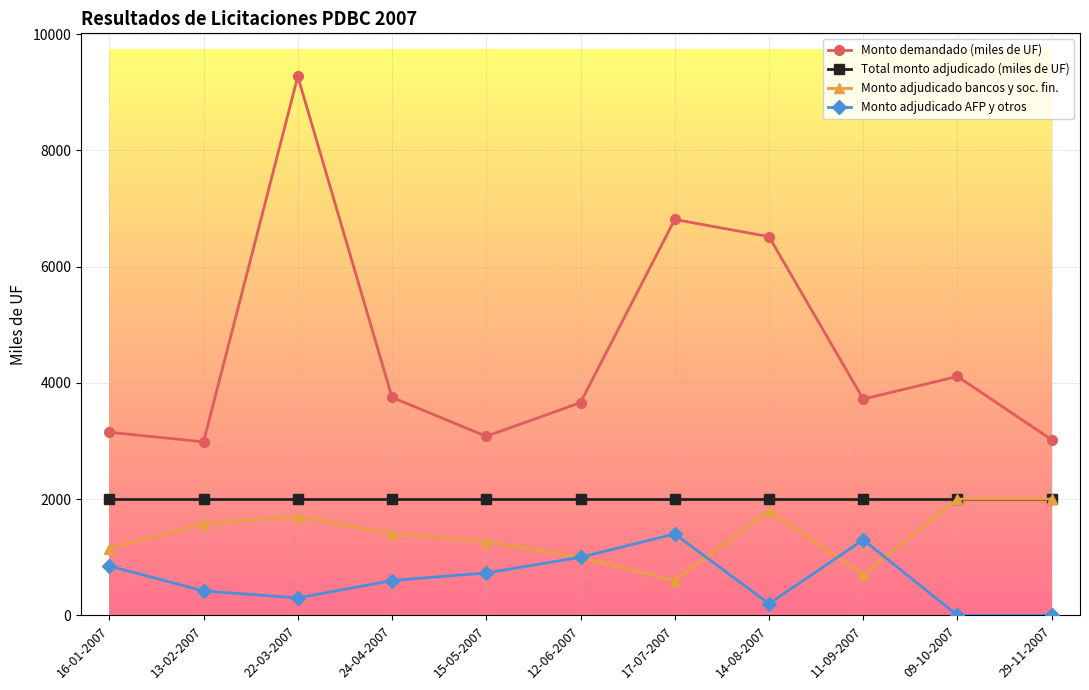

Where is the first local maximum for Monto demandado (miles de UF)?

22-03-2007